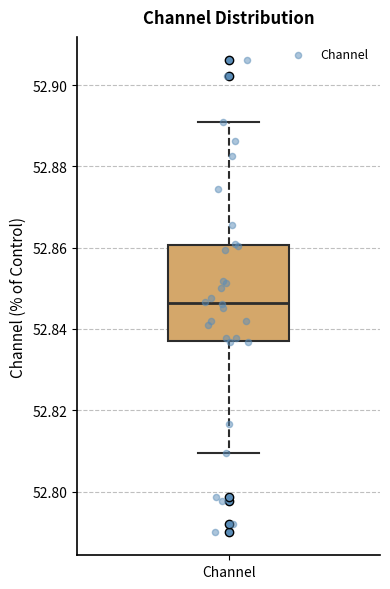

Where is the upper edge of the box for Channel on the y-axis? The values are not printed on the chart, so give them approximately, as read against the axis.

52.860